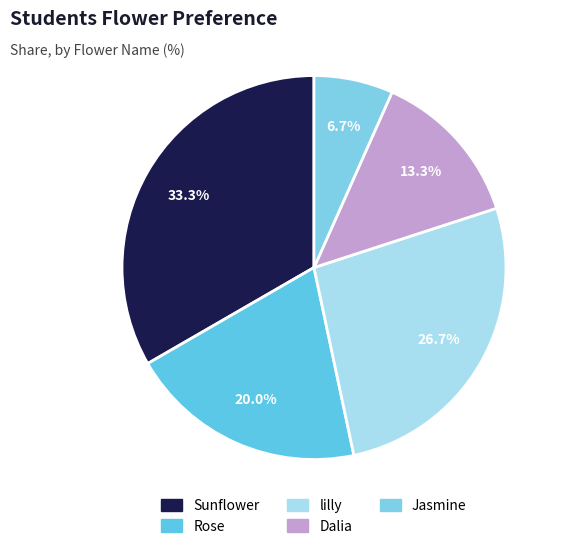

Which slice is the largest?

Sunflower